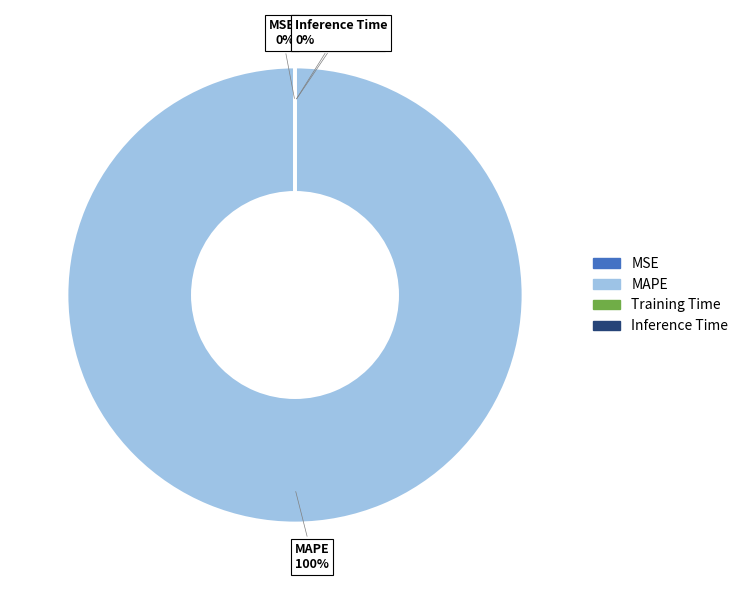

Which slice is the largest?

MAPE